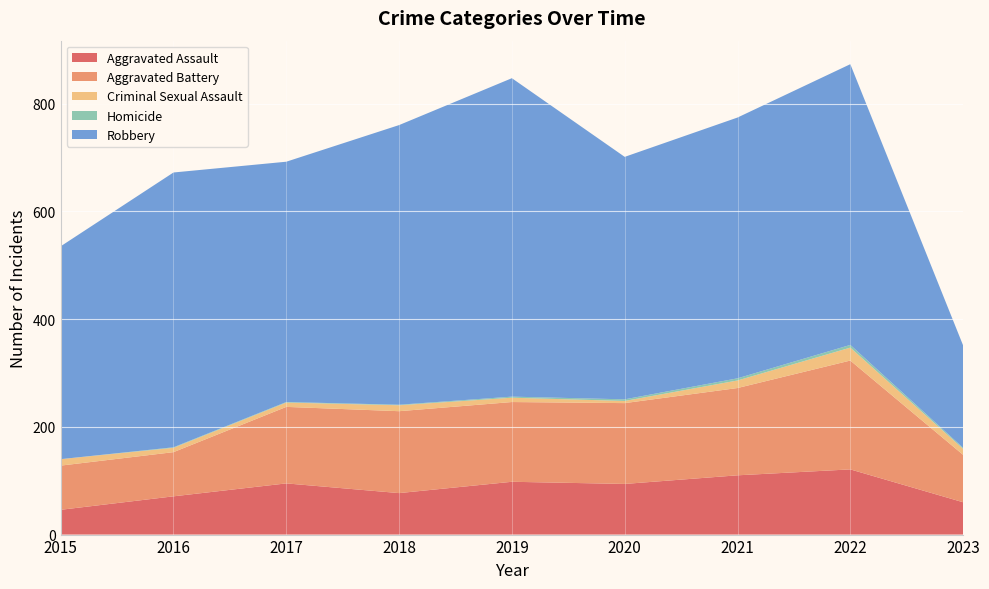

Reading left to right, transcribe all the data shown in this chart.

Aggravated Assault: 2015=46	2016=71	2017=95	2018=77	2019=98	2020=94	2021=110	2022=121	2023=60
Aggravated Battery: 2015=82	2016=82	2017=142	2018=152	2019=148	2020=150	2021=162	2022=202	2023=88
Criminal Sexual Assault: 2015=12	2016=8	2017=8	2018=11	2019=8	2020=4	2021=14	2022=24	2023=11
Homicide: 2015=0	2016=1	2017=1	2018=1	2019=2	2020=3	2021=4	2022=5	2023=2
Robbery: 2015=395	2016=510	2017=446	2018=519	2019=591	2020=450	2021=484	2022=521	2023=190